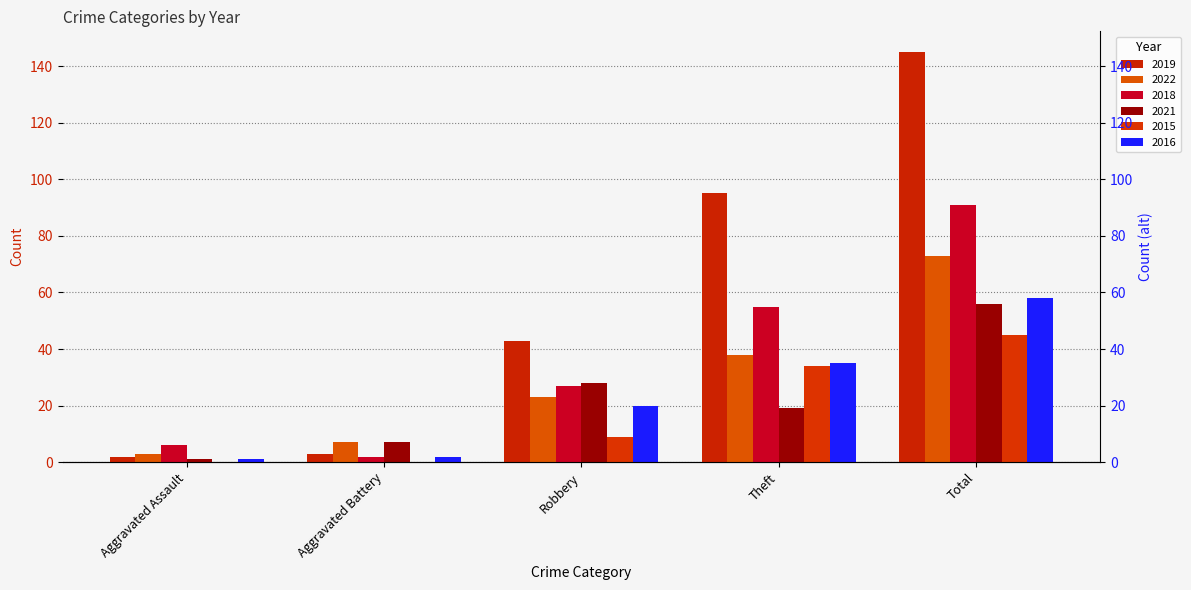

What is the sum of all 2018 values?

181